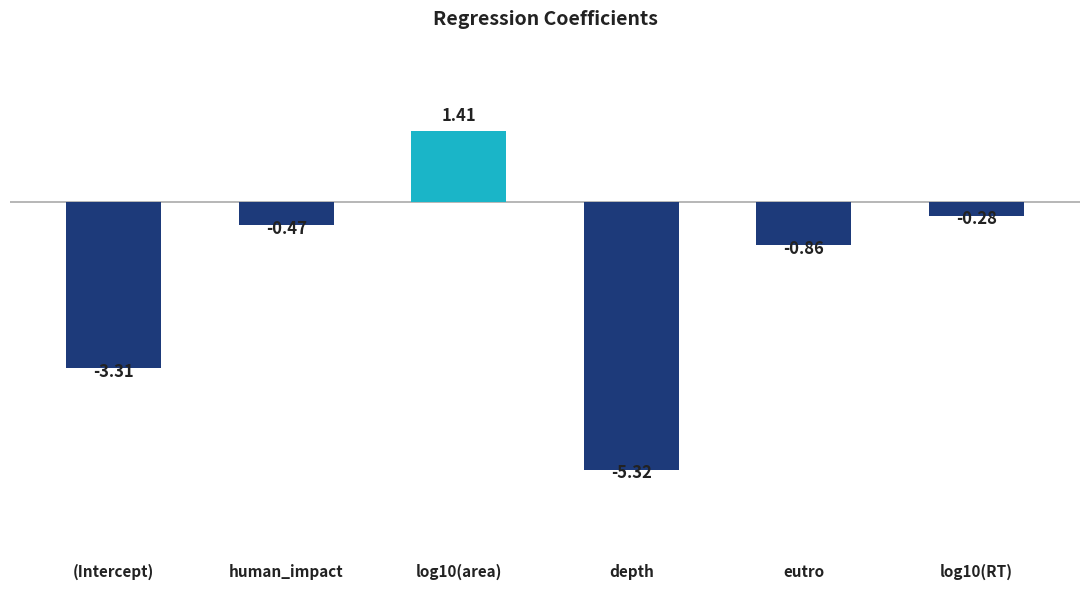

At which label is the value closest to -1?

eutro